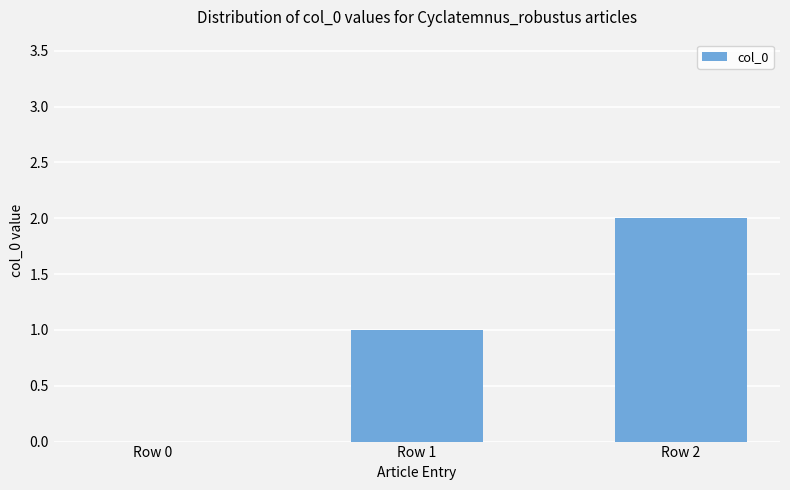

How many positive values are there?

2